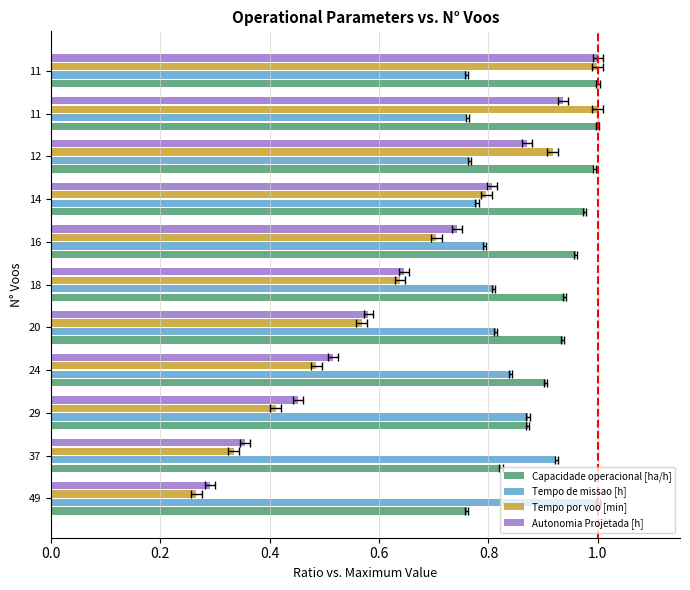

How many bars are there in each group?

4